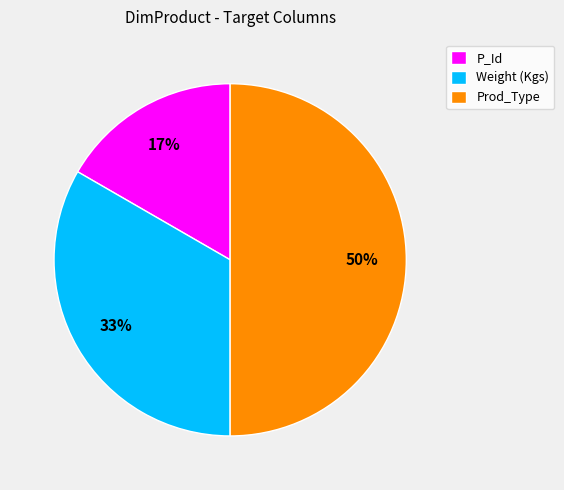

Is it true that Prod_Type is 50% of the pie?

True